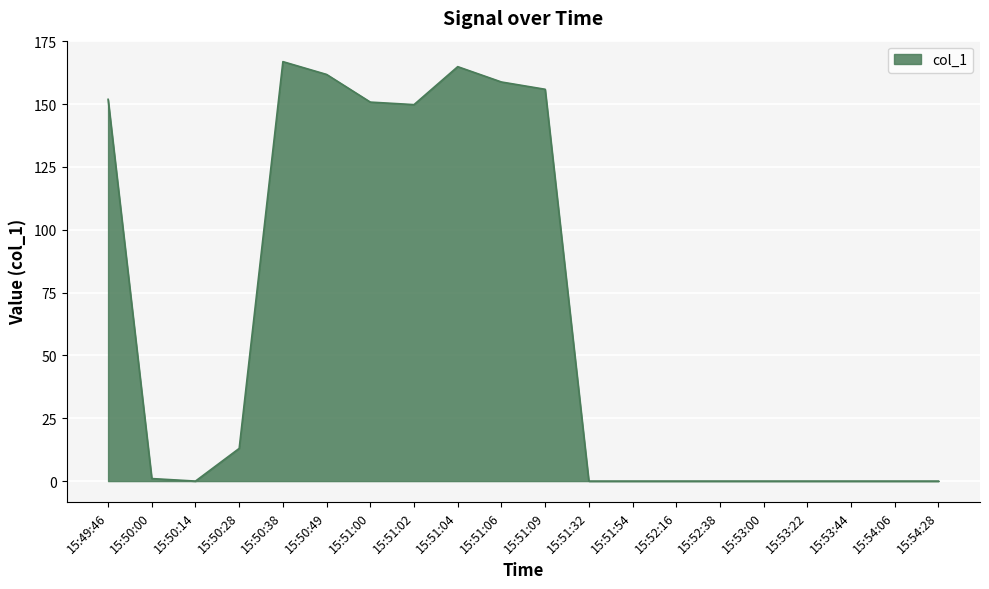

What is the approximate value at 15:51:00?

150.8